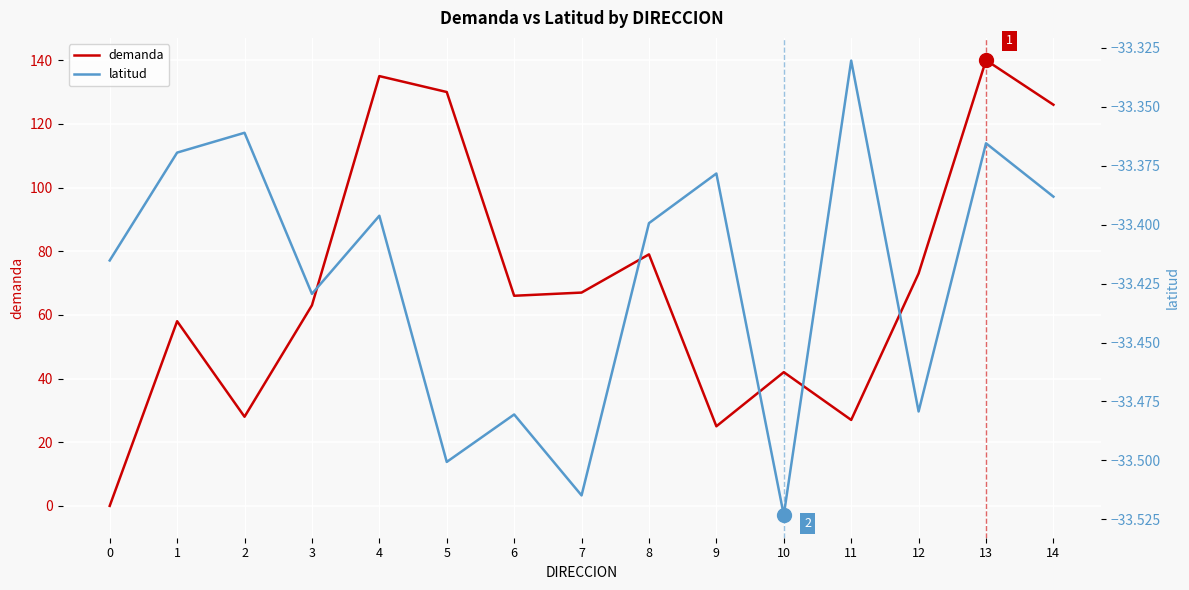

At 13, list the series in order from smallest to largest.

latitud, demanda